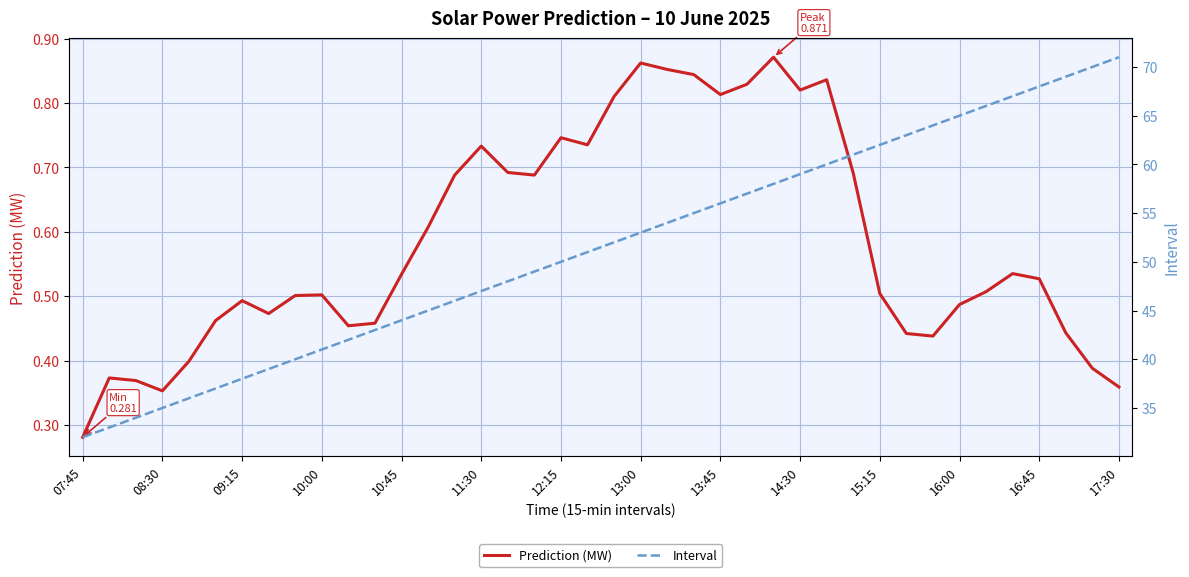

How many data points does each series have?

40